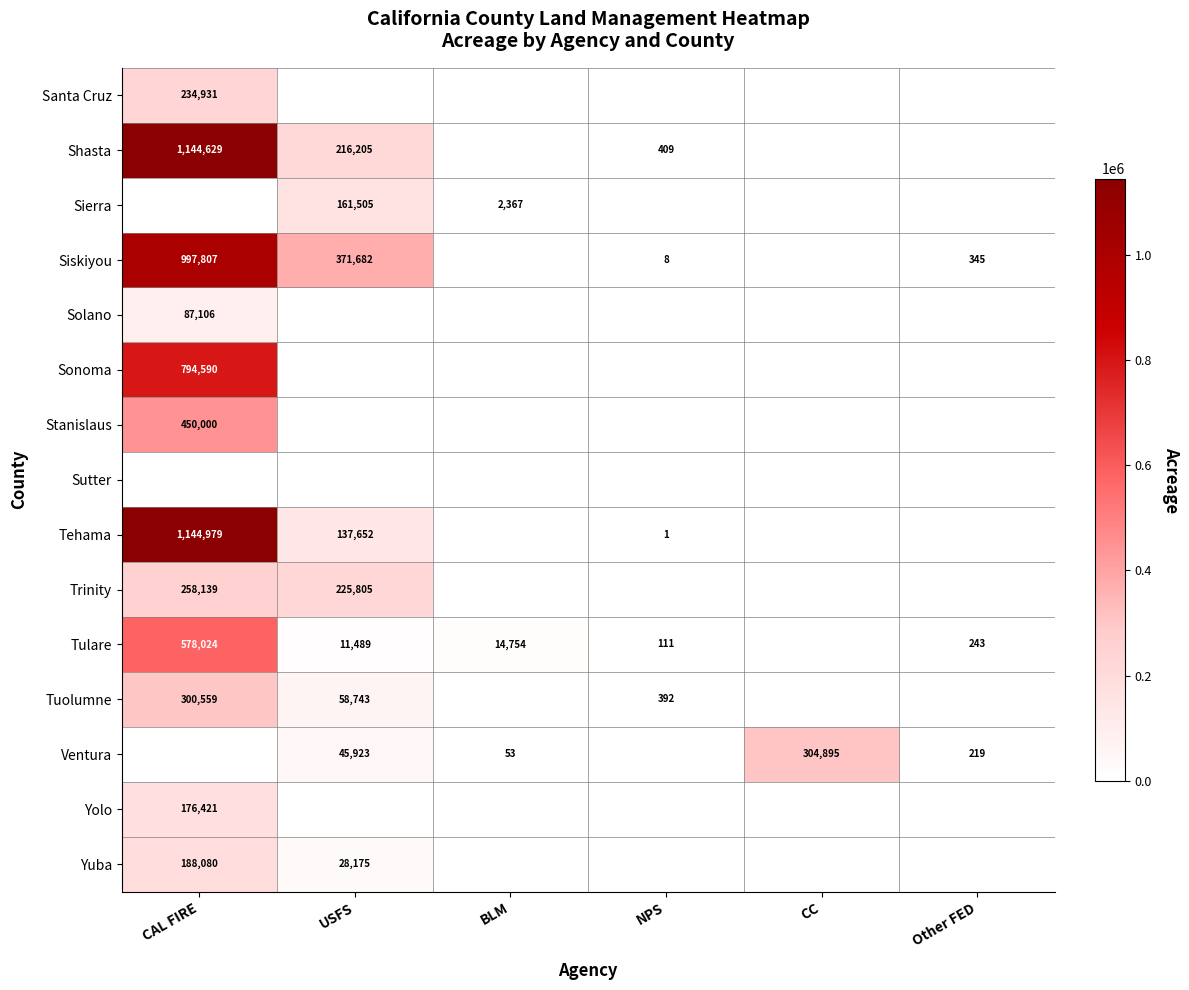

Is the value of Tehama at USFS greater than the value of Trinity at USFS?

No